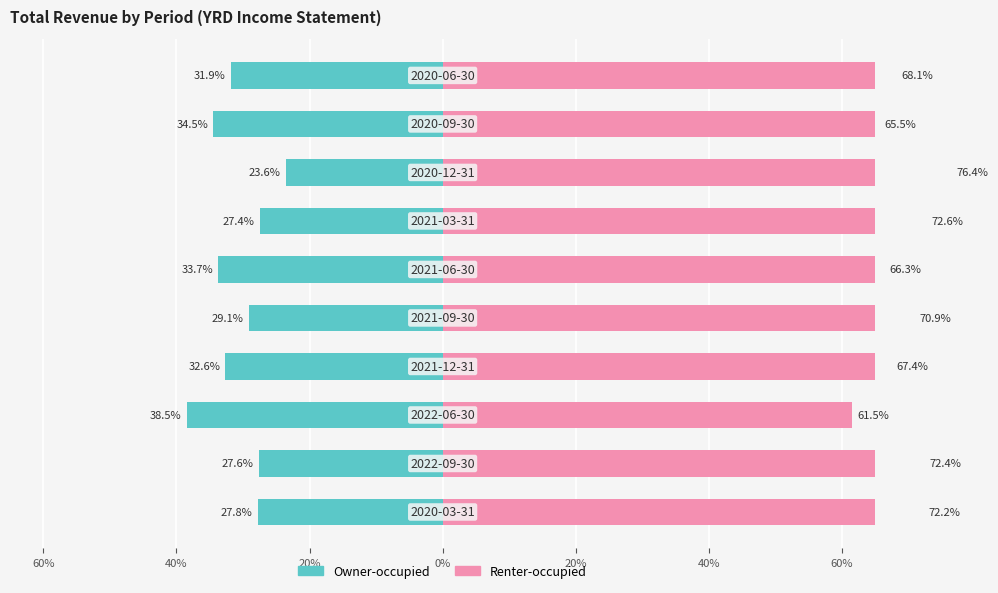

How many values in the Renter-occupied series exceed 70?

5